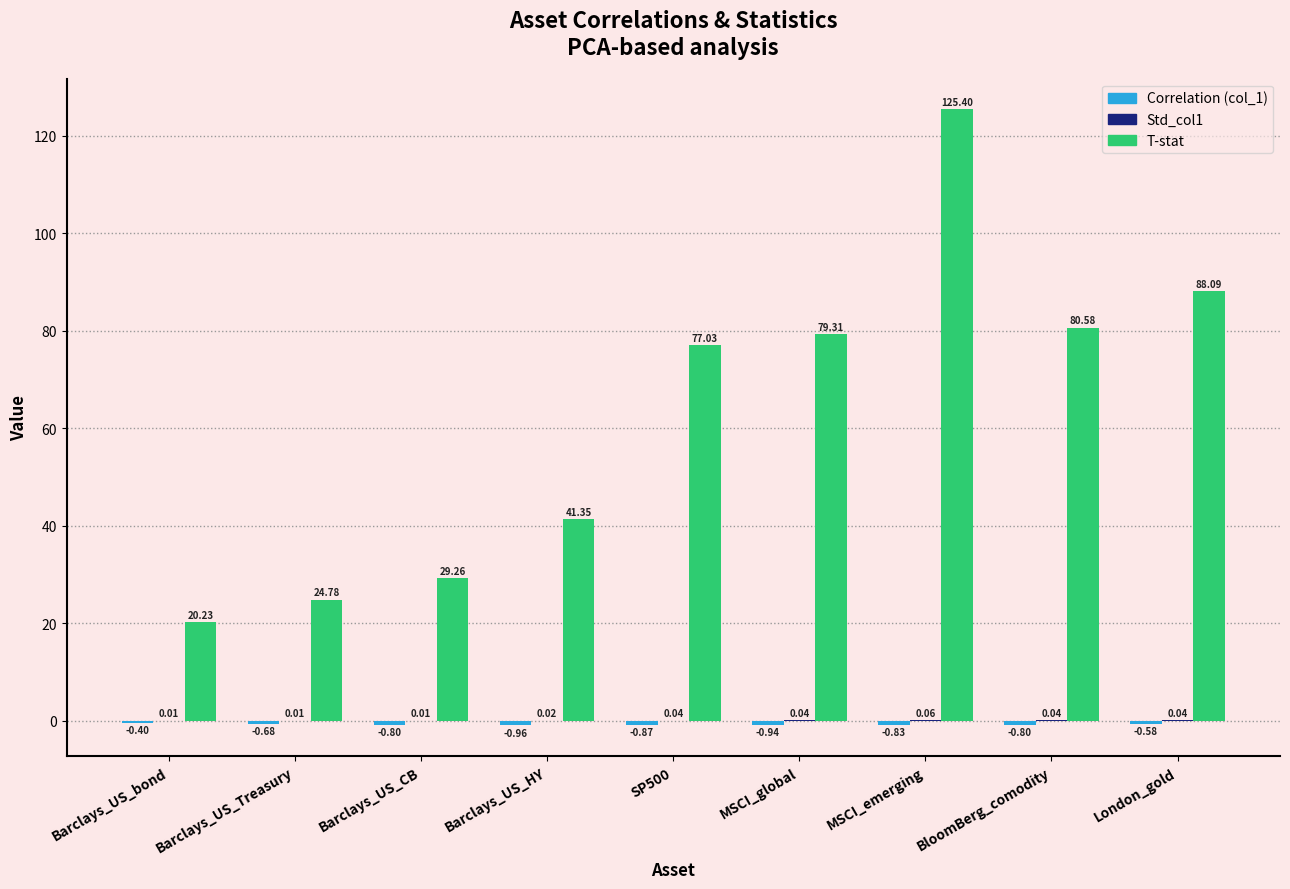

Between Barclays_US_bond and Barclays_US_CB, which series saw the biggest shift?

T-stat